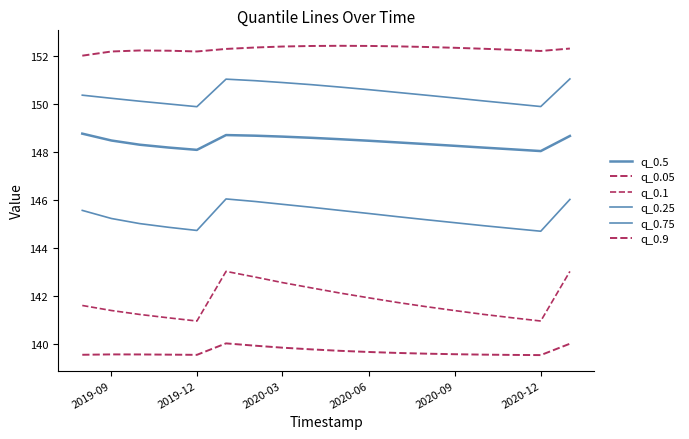

Does the chart have visible grid lines?

No